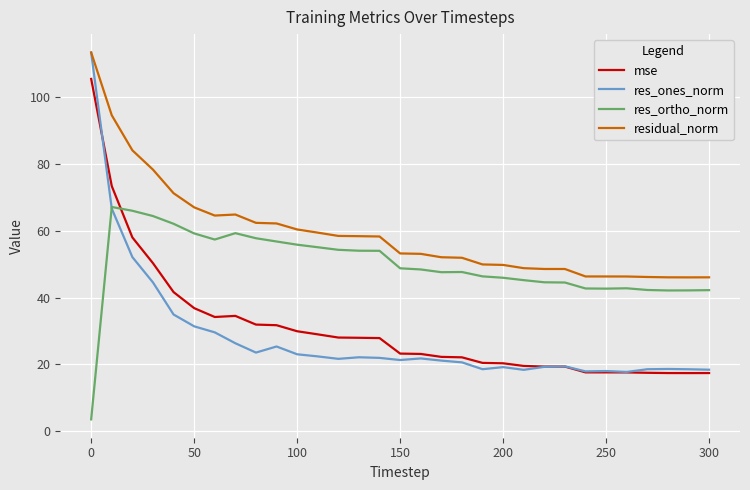

How many times do res_ortho_norm and mse cross each other?

1